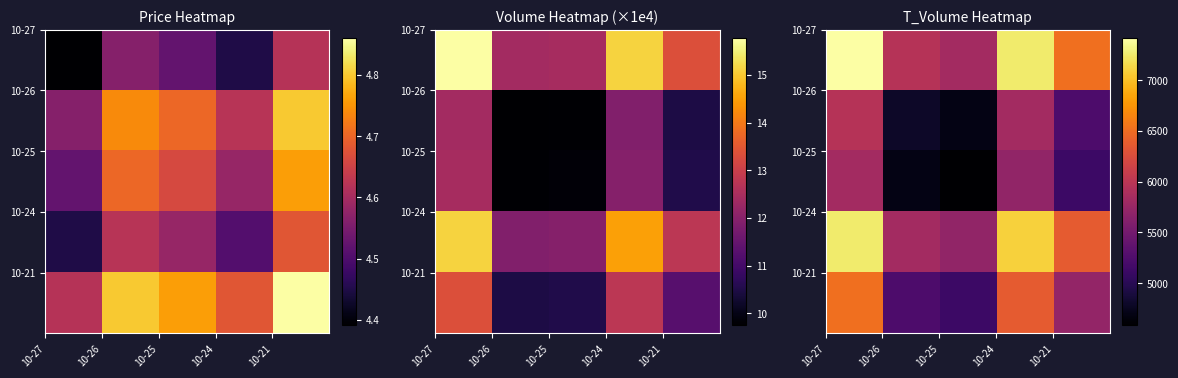

How many series are shown in this chart?

5